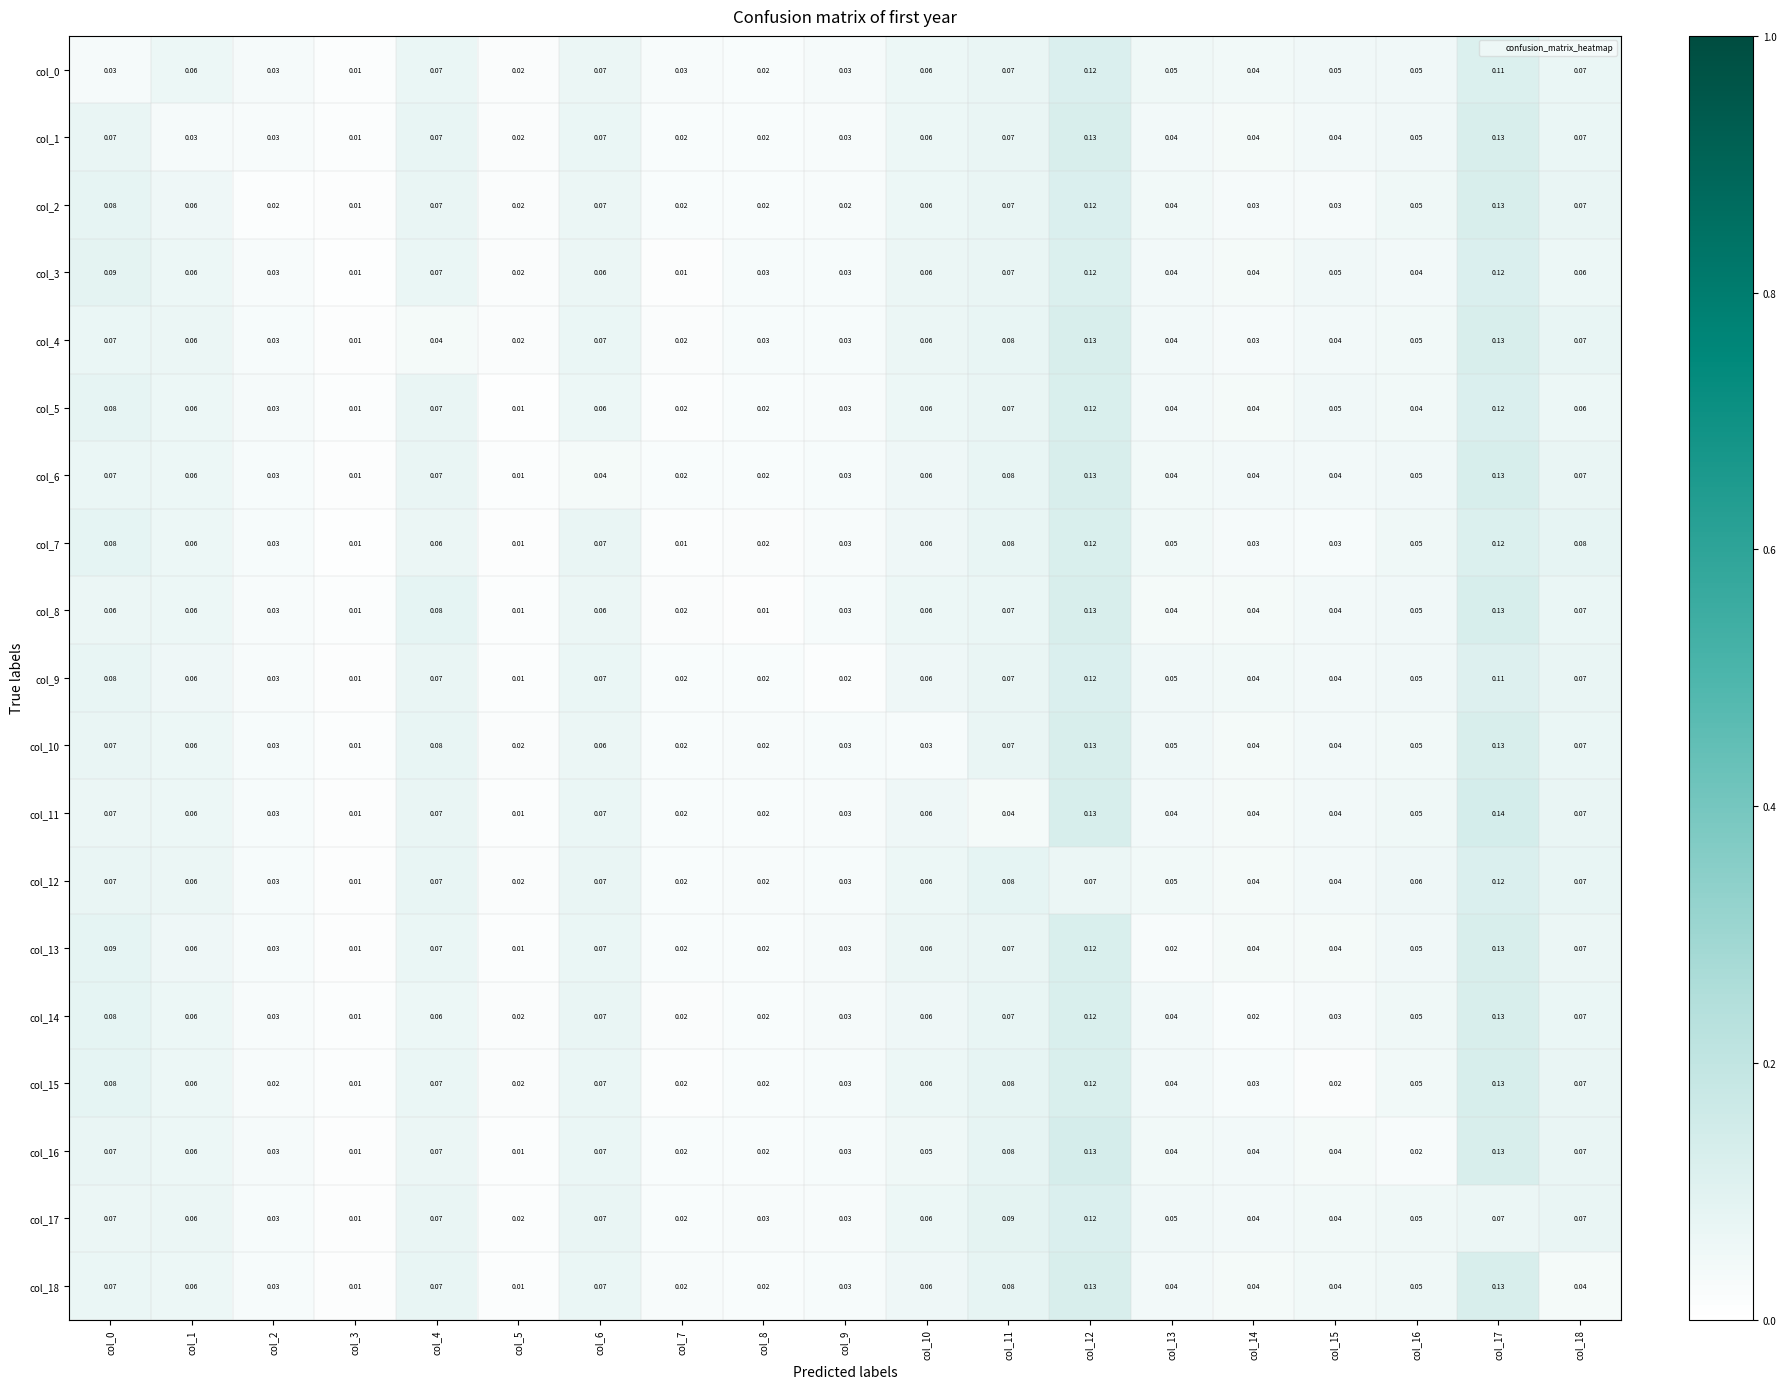

Is the value of col_3 at col_12 greater than the value of col_16 at col_15?

Yes